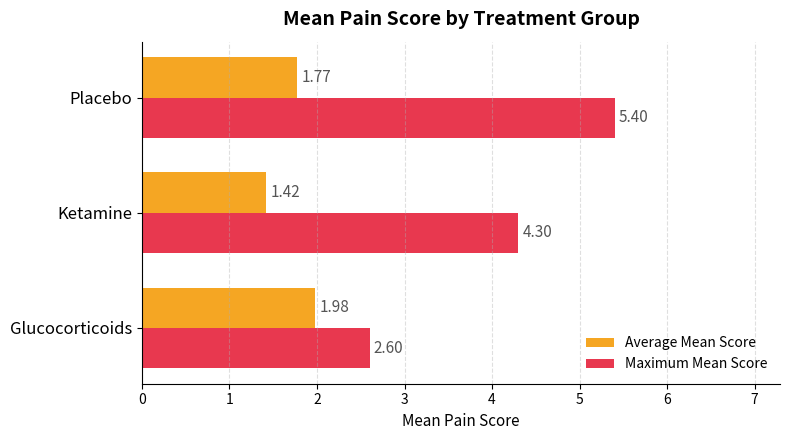

Which category has the lowest value across all series?

Ketamine